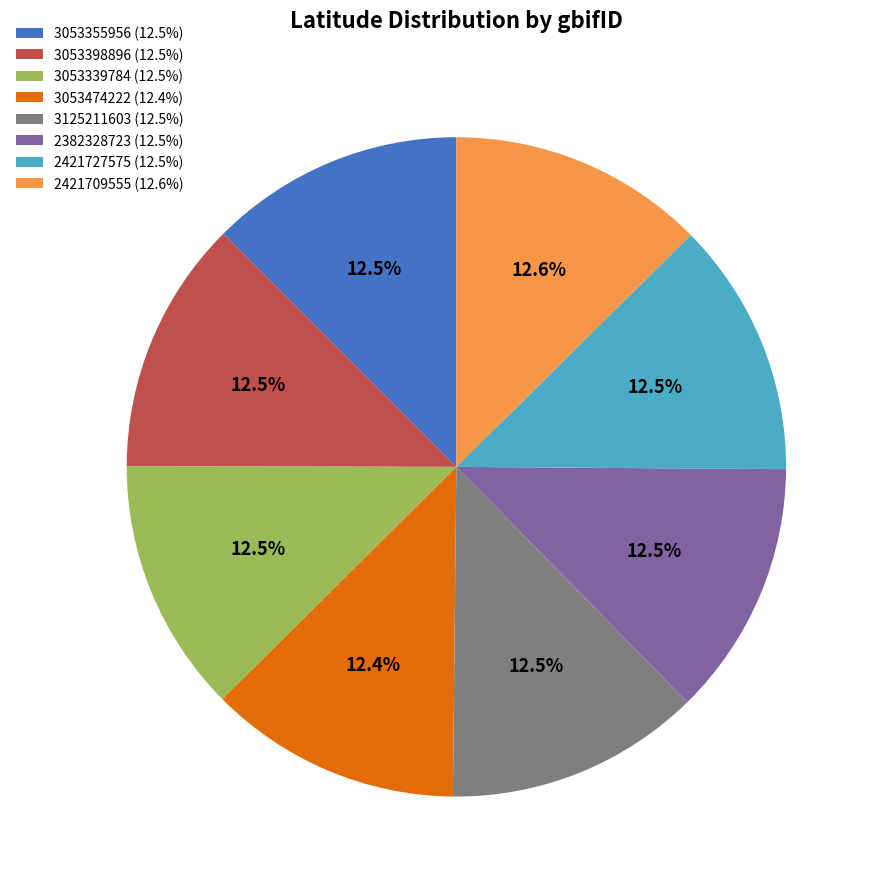

What is the ratio of the value at 2421727575 (12.5%) to the value at 3053355956 (12.5%)?

1.0